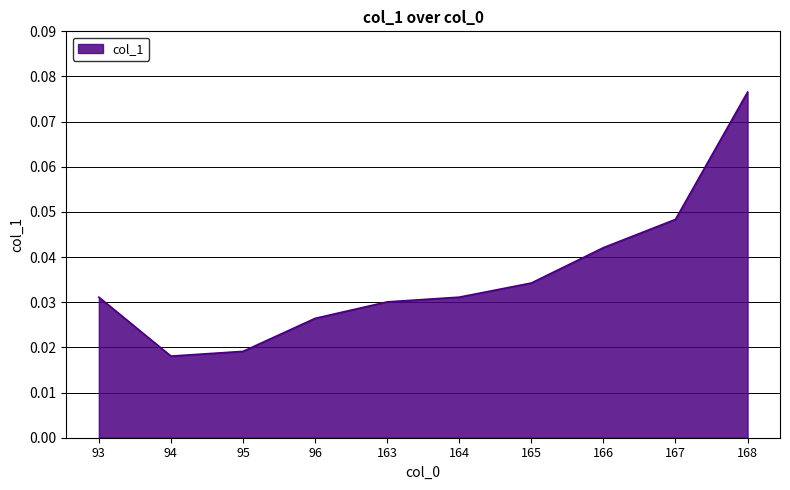

The chart shows a value of 0.1 at 167. True or false?

False